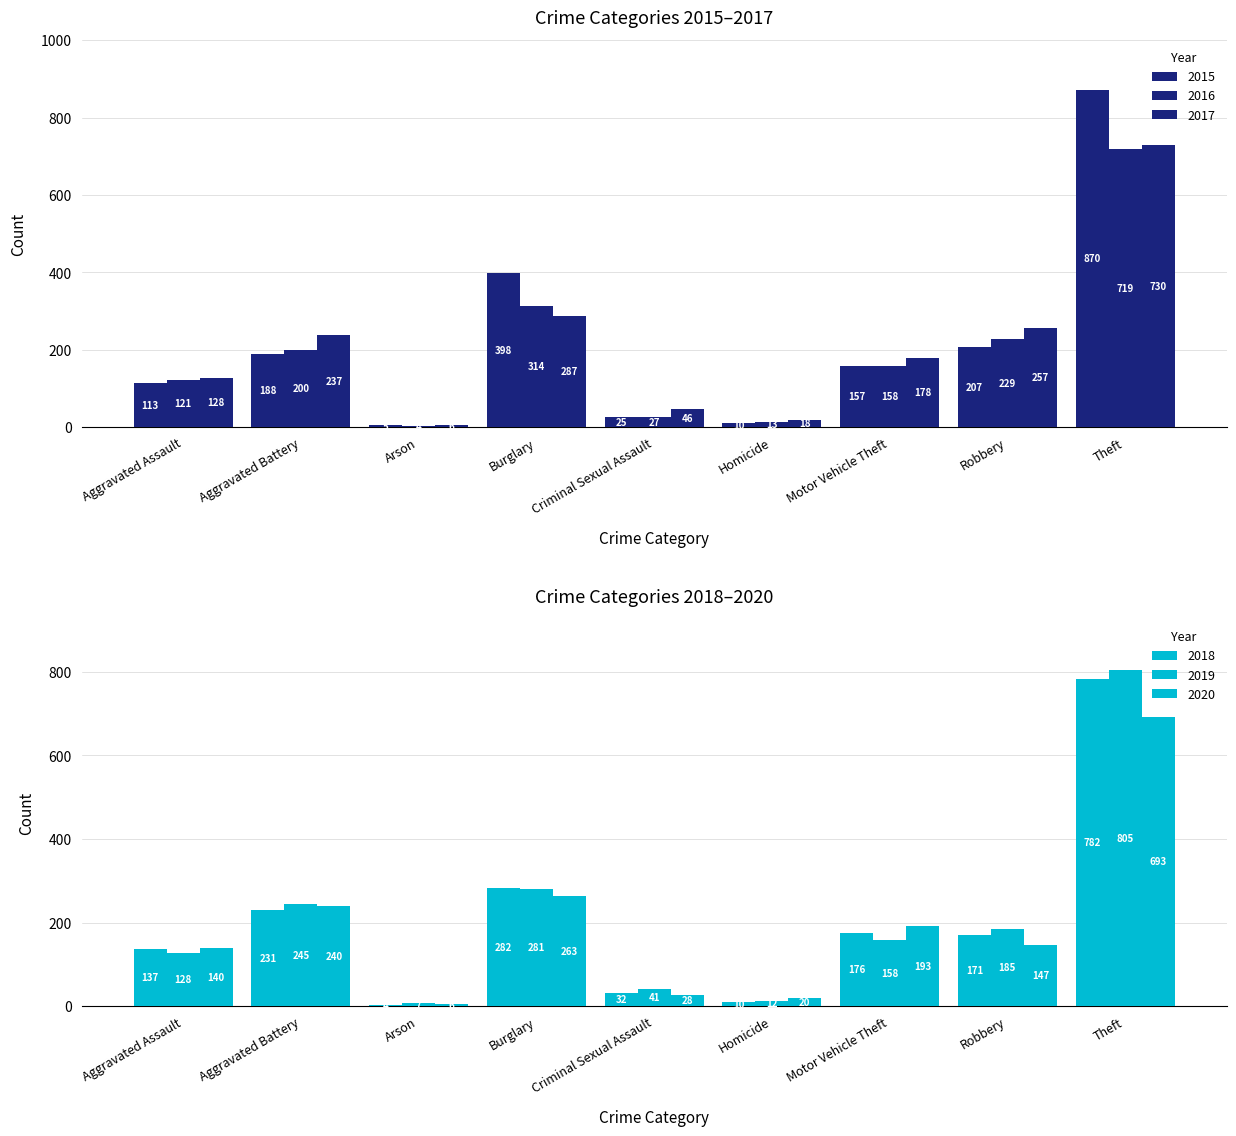

Does the chart contain any negative values?

No